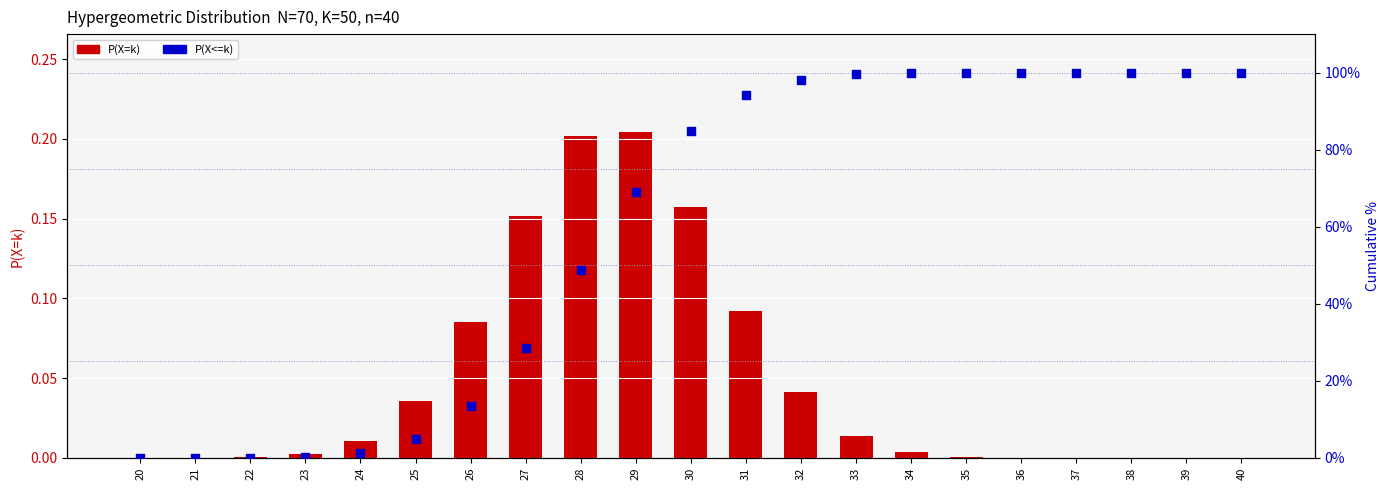

Which series contains the lowest Y value?

P(X=k)